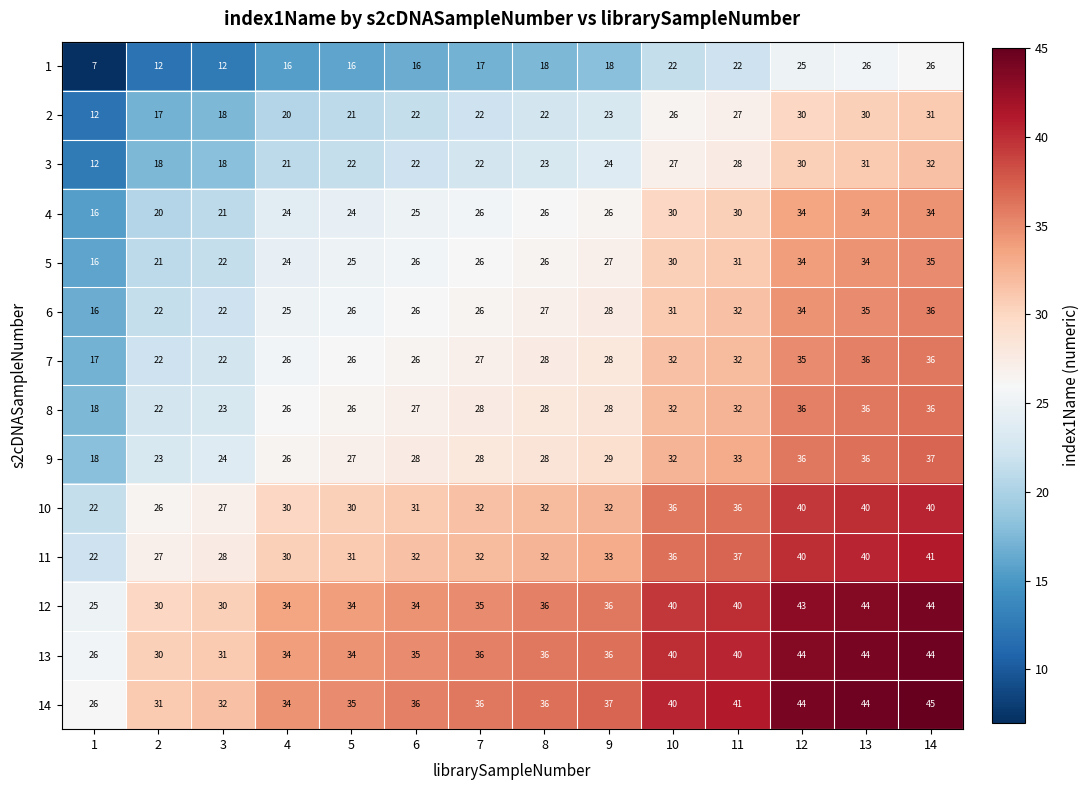

At which label is 8 closest to 27?

6